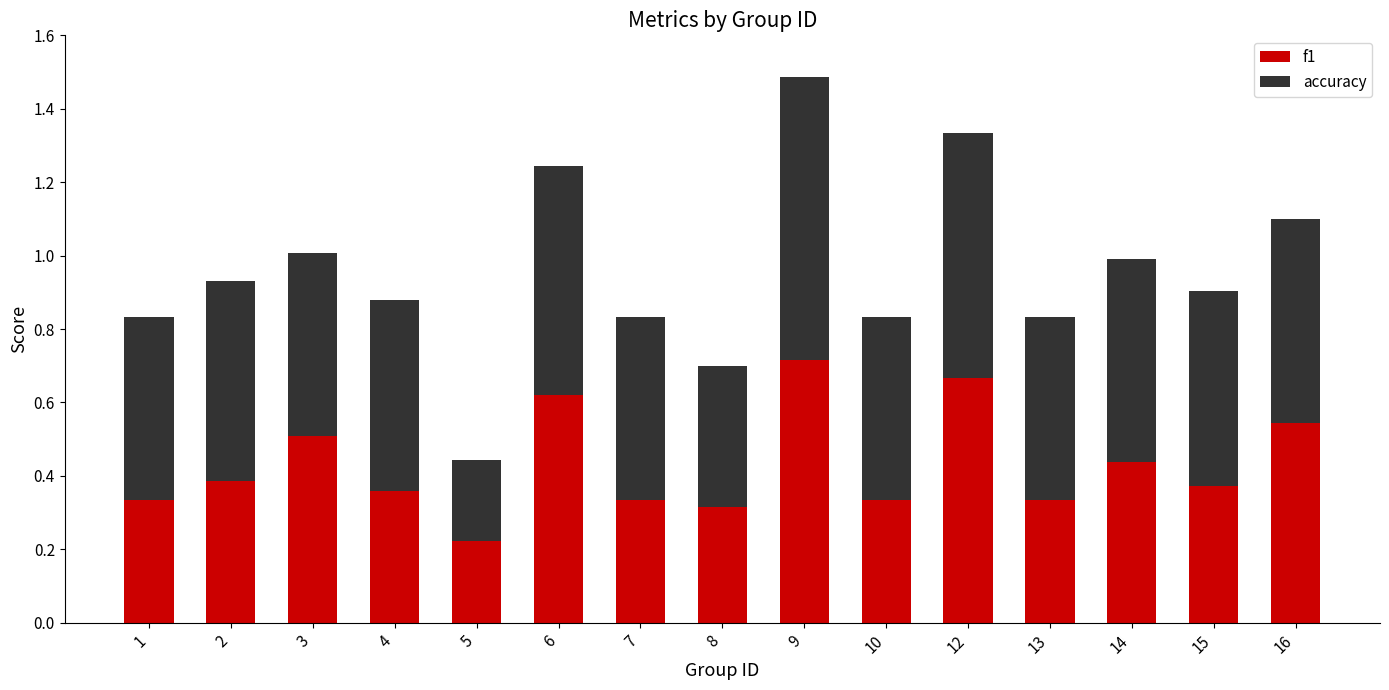

How many f1 values are between 0 and 1?

15